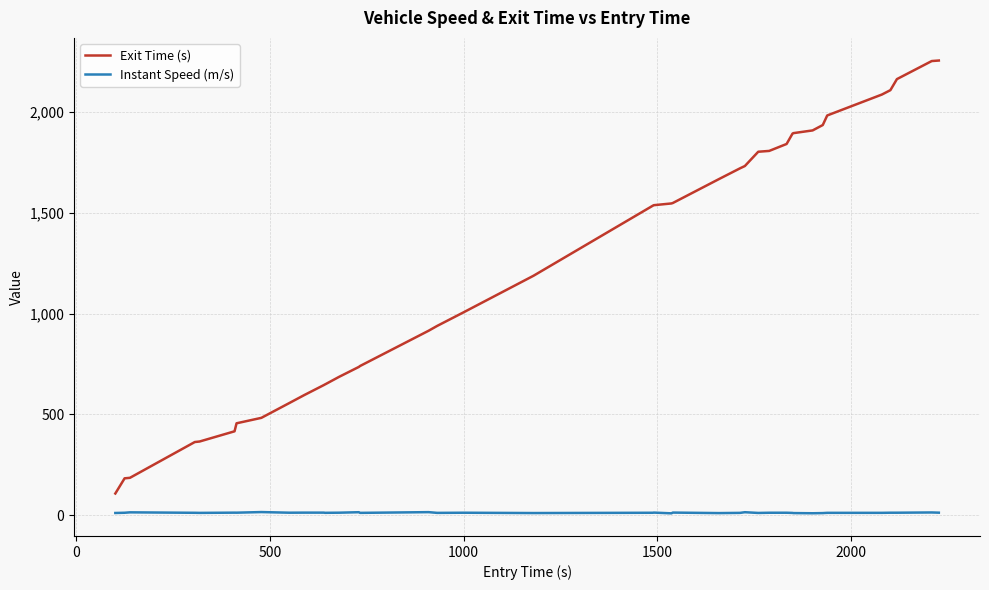

What is the lowest value of the Exit Time (s) series?

107.9